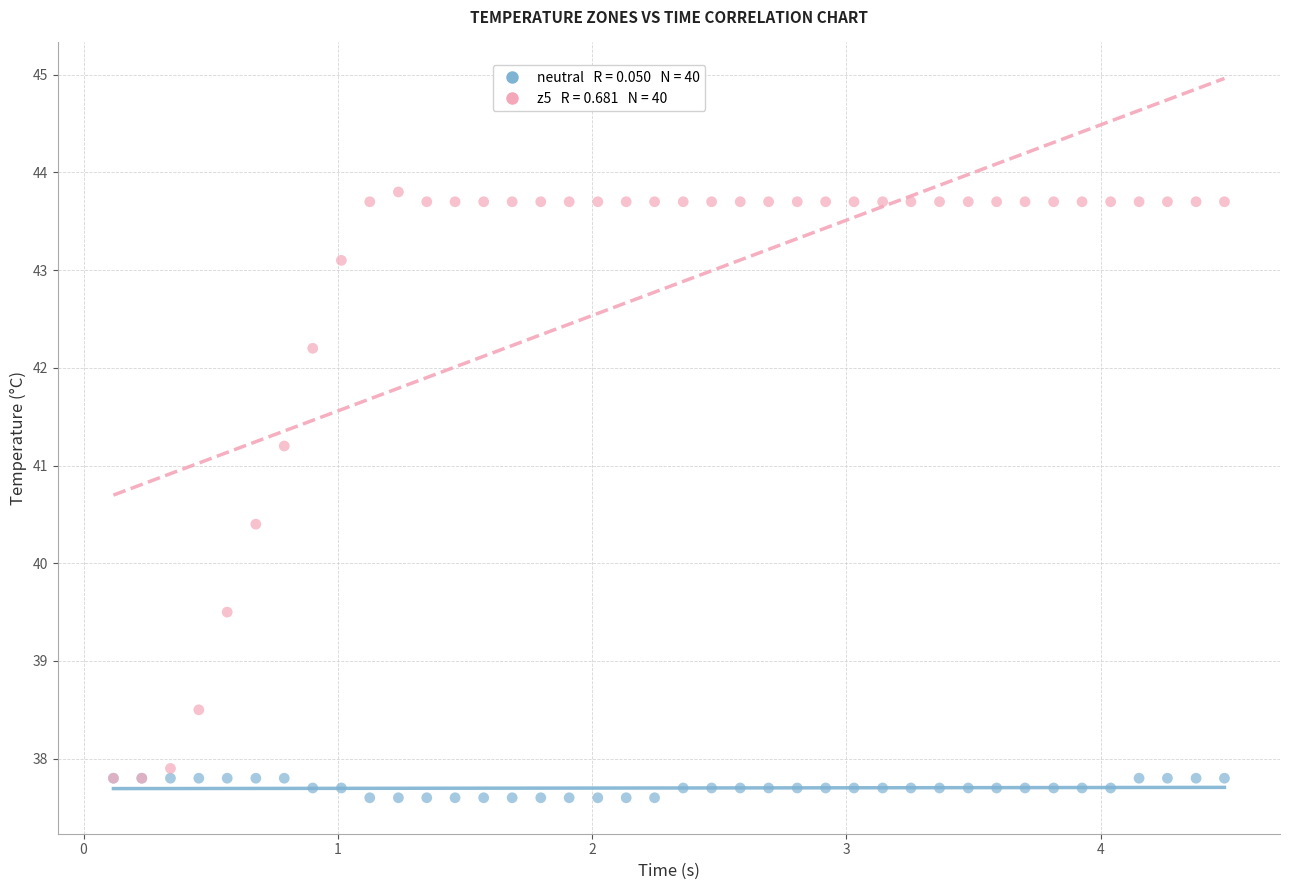

Across all series, what Y value is closest to 40?

40.4